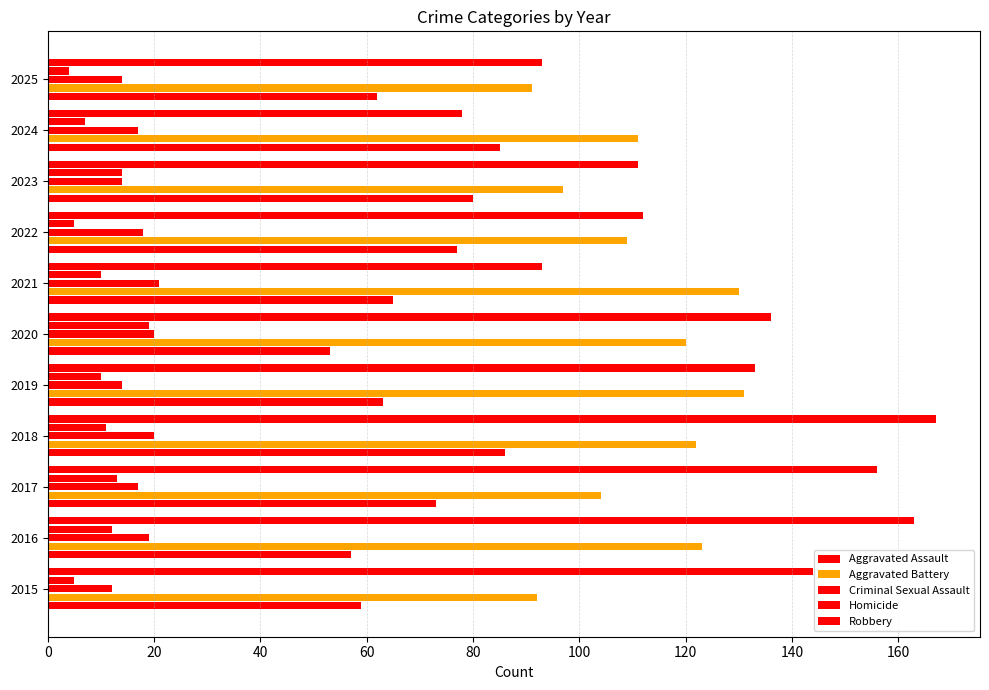

Which series has the widest spread of values?

Robbery